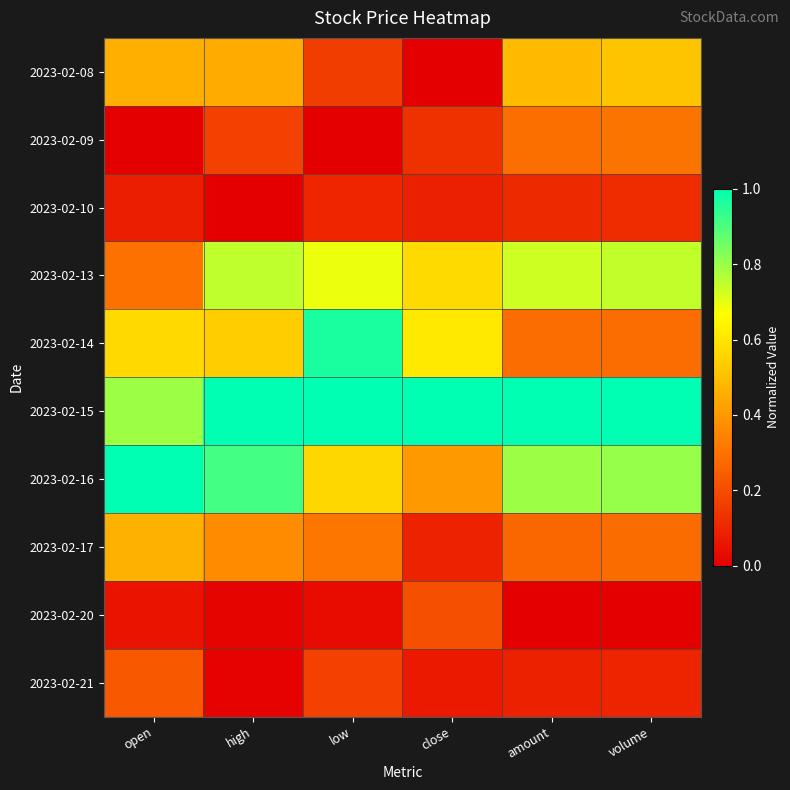

Reading right to left, what are all the values shown in this chart?

2023-02-08: volume=0.5	amount=0.5	close=0.0	low=0.2	high=0.4	open=0.5
2023-02-09: volume=0.3	amount=0.3	close=0.1	low=0.0	high=0.2	open=0.0
2023-02-10: volume=0.1	amount=0.1	close=0.1	low=0.1	high=0.0	open=0.1
2023-02-13: volume=0.7	amount=0.7	close=0.6	low=0.7	high=0.7	open=0.3
2023-02-14: volume=0.3	amount=0.3	close=0.6	low=1.0	high=0.5	open=0.6
2023-02-15: volume=1.0	amount=1.0	close=1.0	low=1.0	high=1.0	open=0.8
2023-02-16: volume=0.8	amount=0.8	close=0.4	low=0.6	high=0.9	open=1.0
2023-02-17: volume=0.3	amount=0.3	close=0.1	low=0.3	high=0.4	open=0.5
2023-02-20: volume=0.0	amount=0.0	close=0.2	low=0.0	high=0.0	open=0.1
2023-02-21: volume=0.1	amount=0.1	close=0.1	low=0.2	high=0.0	open=0.2